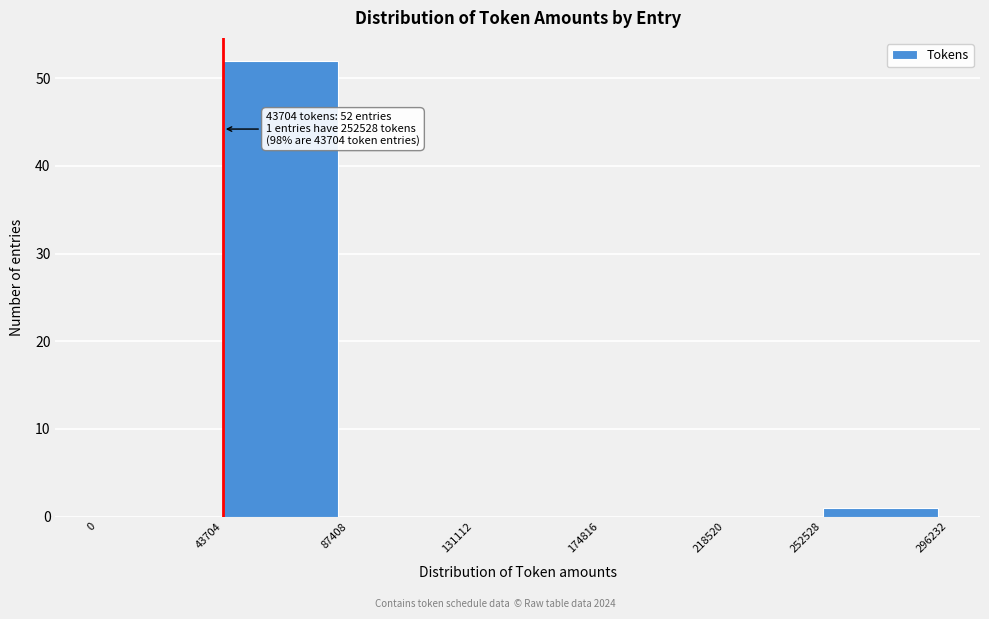

Which range on the x-axis has the tallest bar?

43704 to 87408